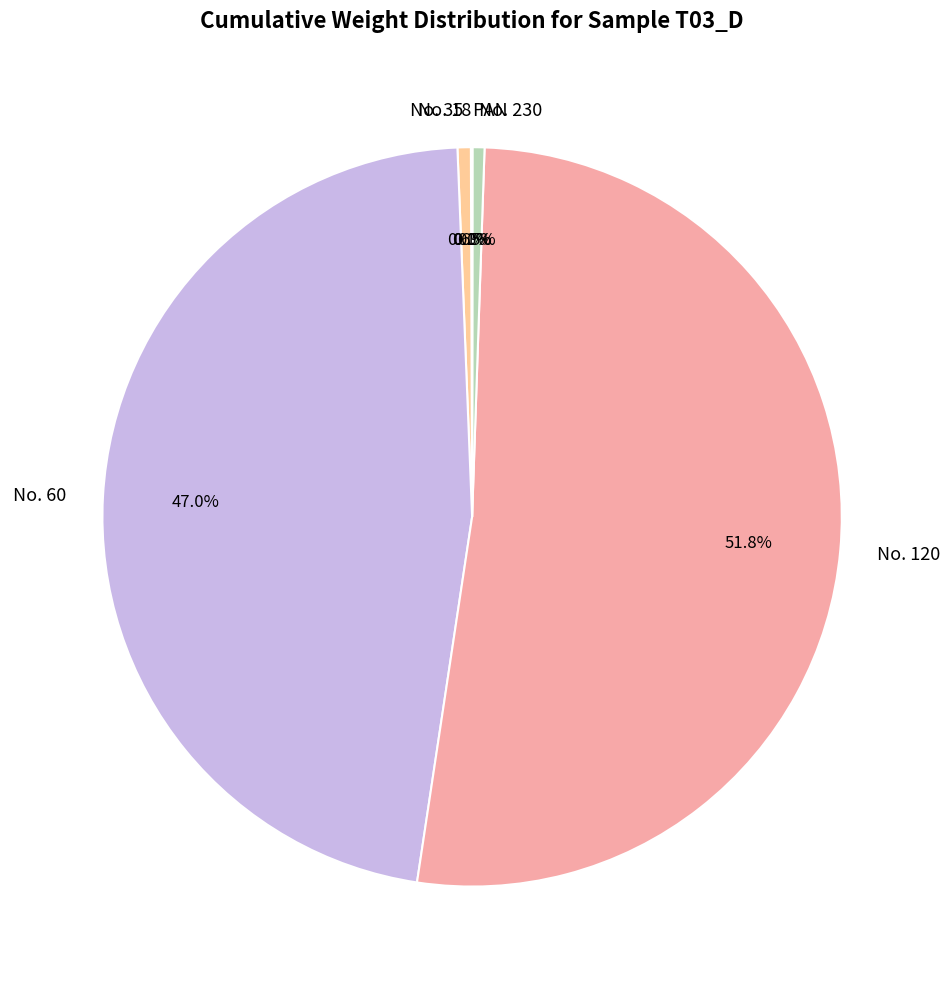

To the nearest percent, what is the difference between the No. 60 and No. 35 slice percentages?

46%